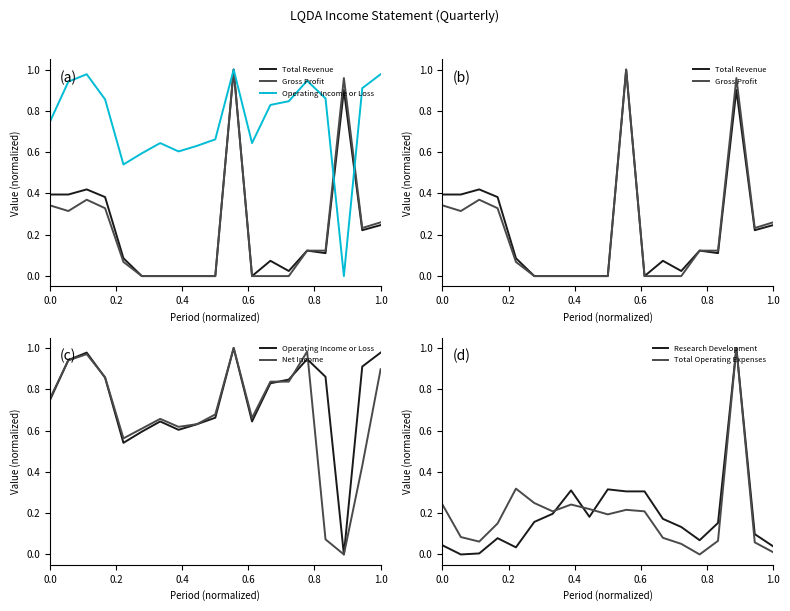

Is this an area chart (filled region under the line)?

No